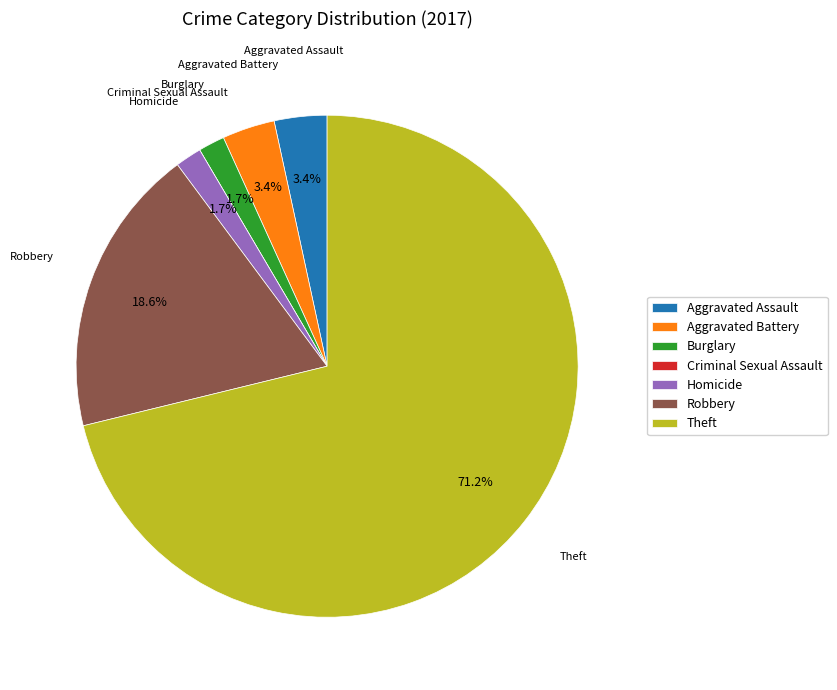

Which has a higher value, Burglary or Theft?

Theft